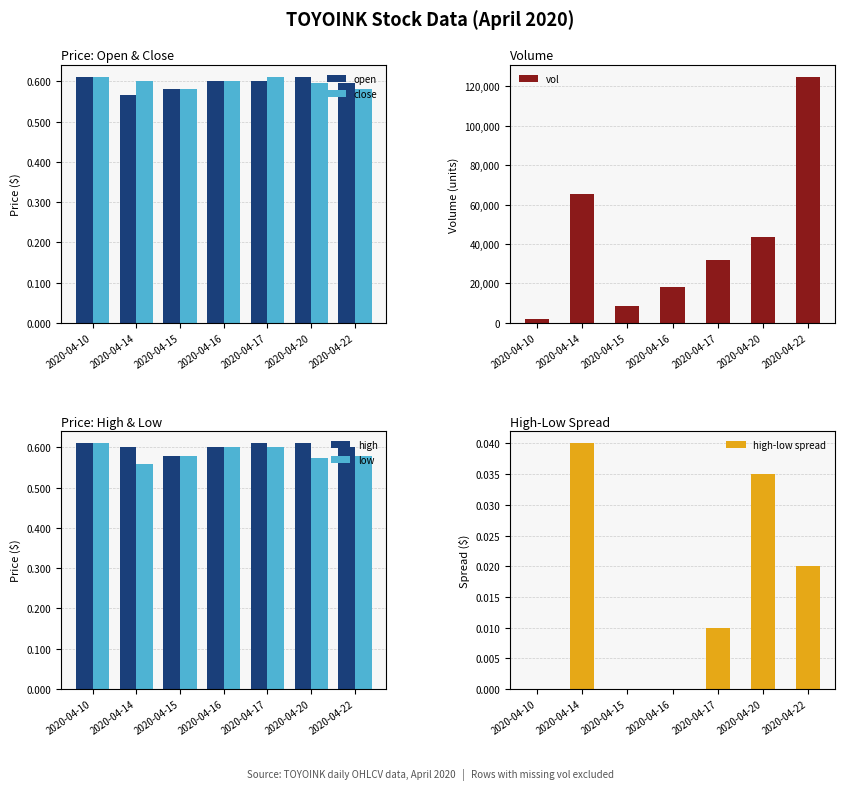

Between 2020-04-22 and 2020-04-16, which is larger?

2020-04-16